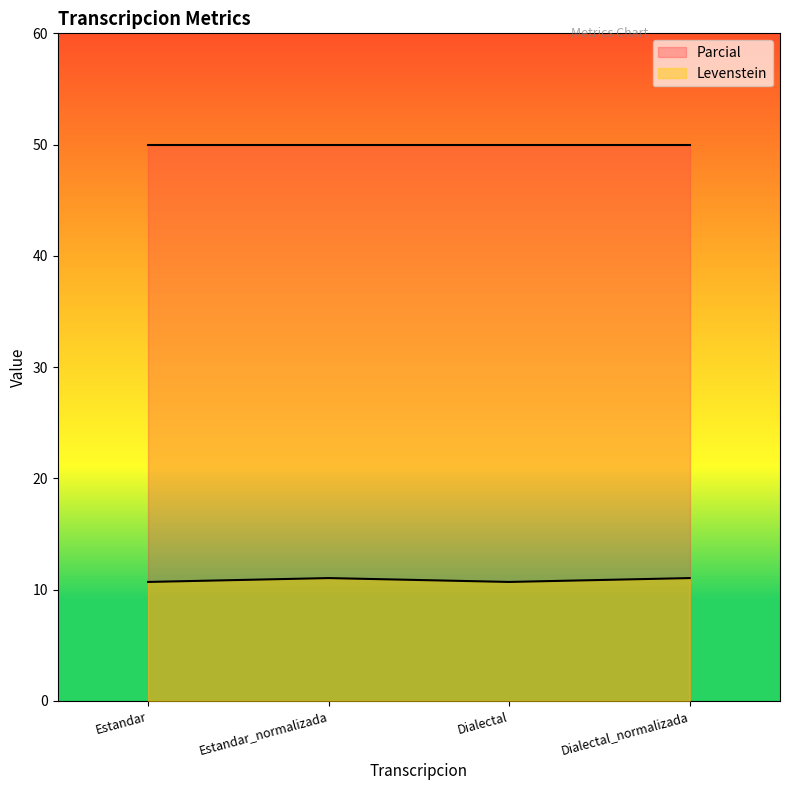

Between Dialectal_normalizada and Estandar_normalizada, which is larger?

Dialectal_normalizada